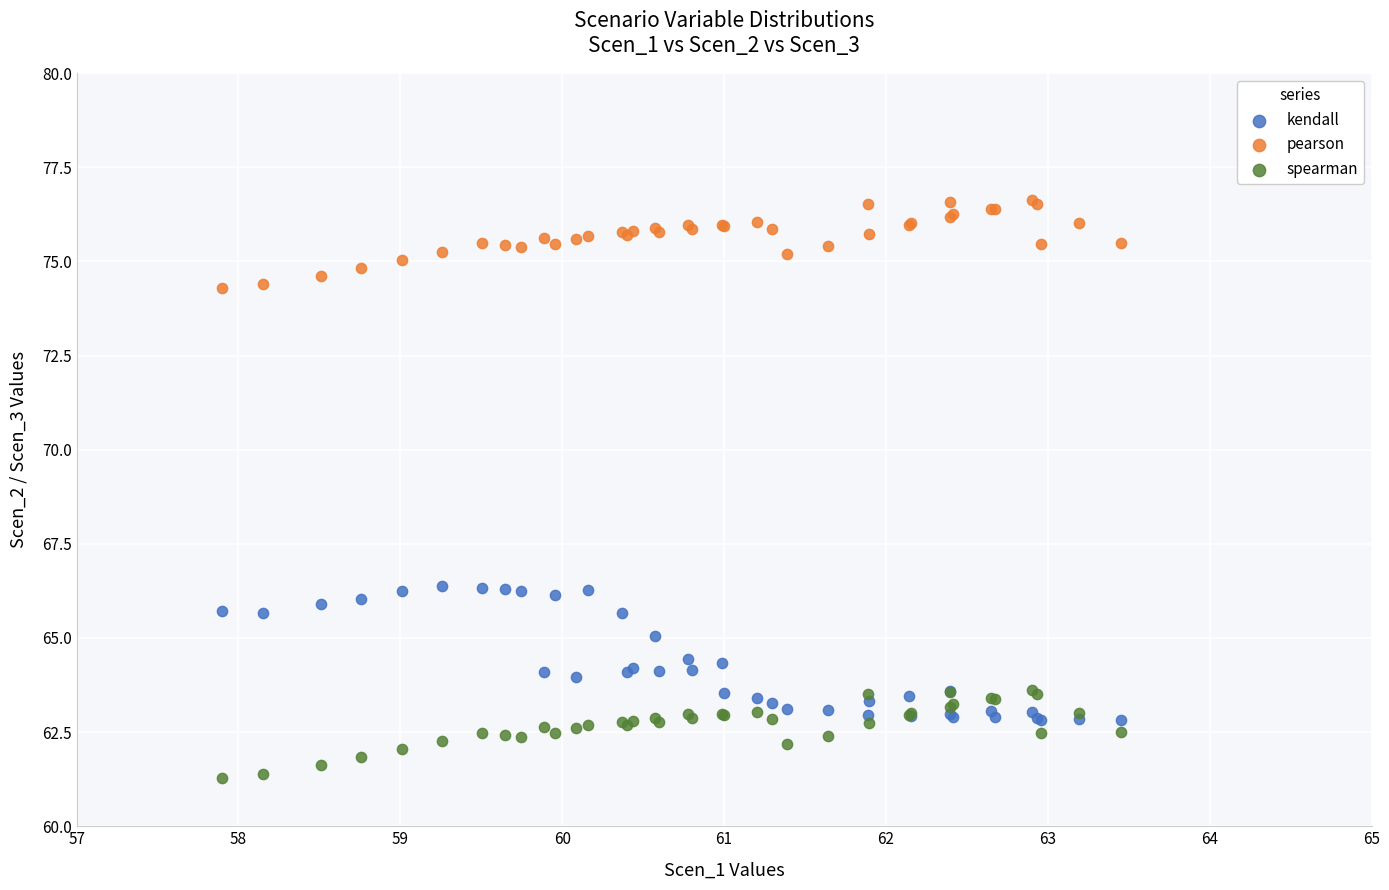

Which series reaches the minimum Y coordinate?

spearman